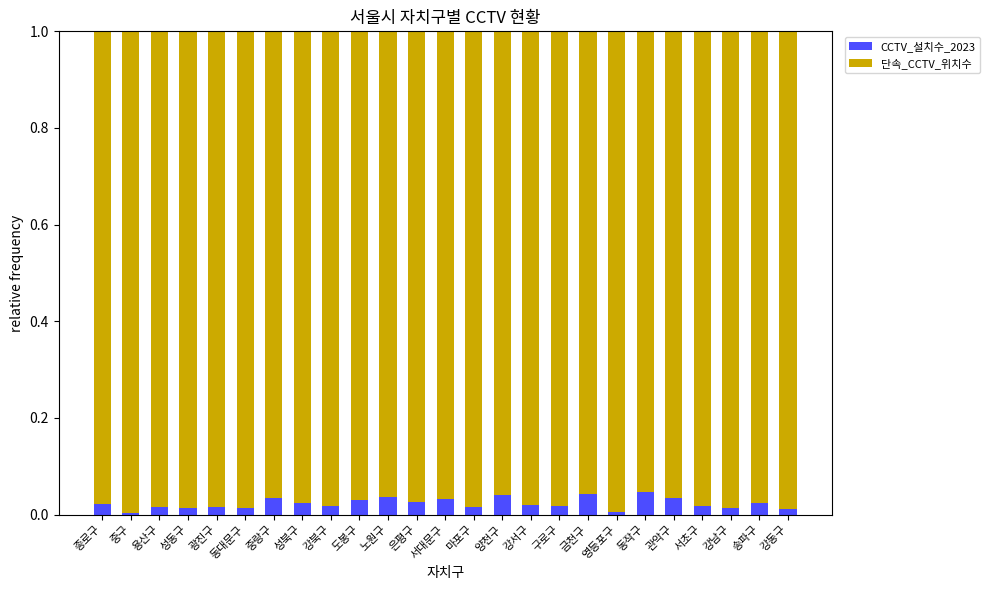

Count the number of data series in this chart.

2